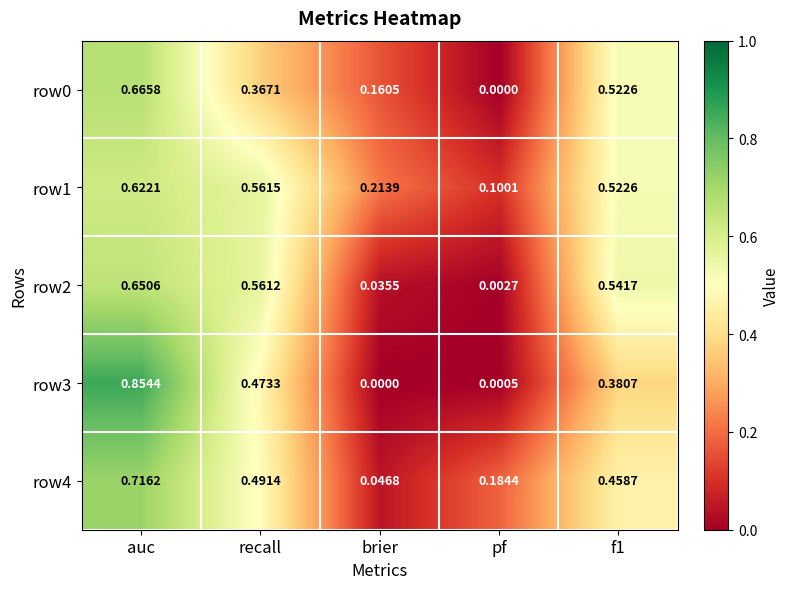

Where is row4 nearest to the value 0?

brier